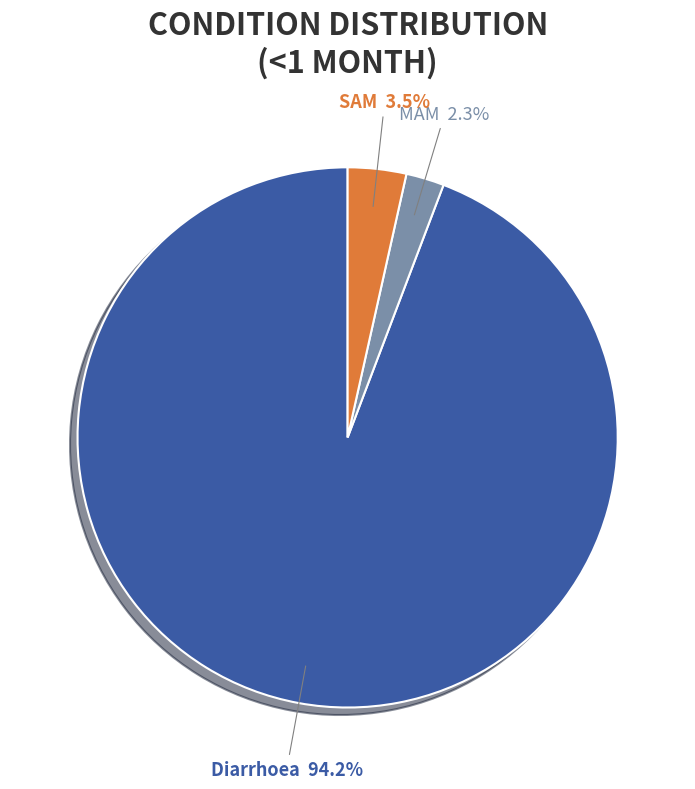

Is there a majority slice in this chart?

Yes